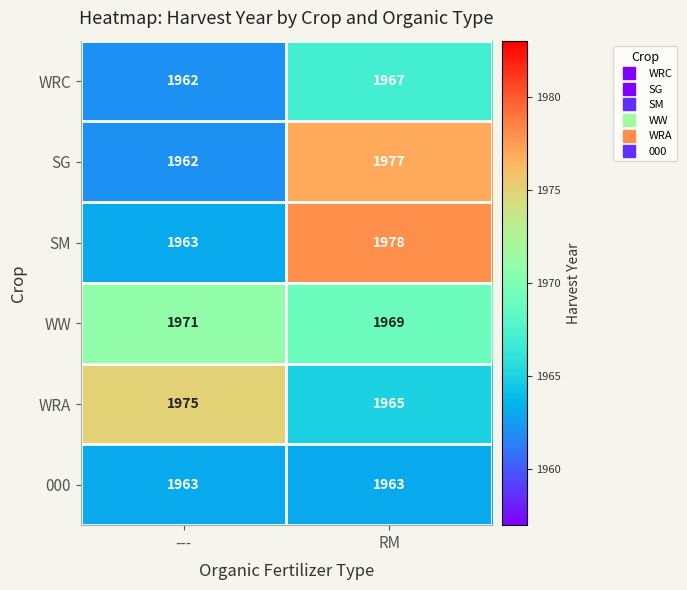

What is the sum of the WW values at RM and ---?

3940